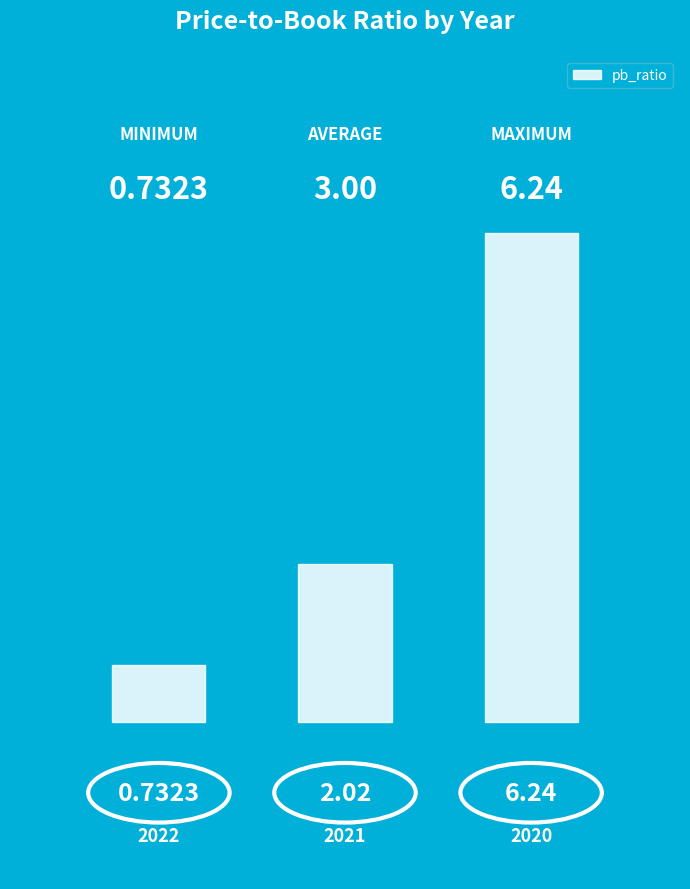

What is the average value?

3.0